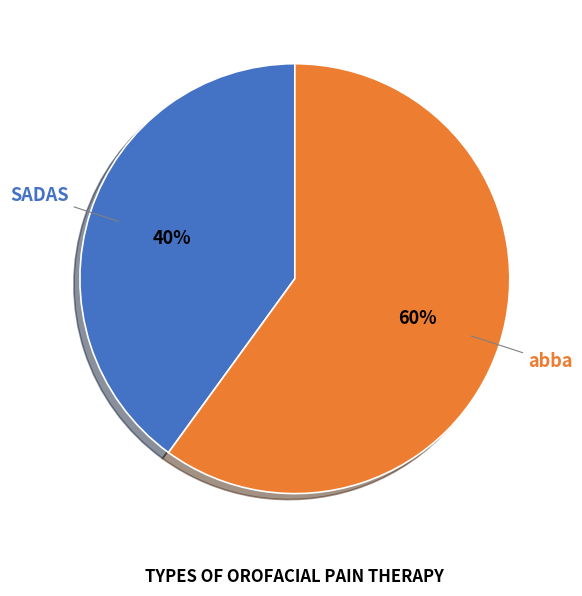

Is there a majority slice in this chart?

Yes